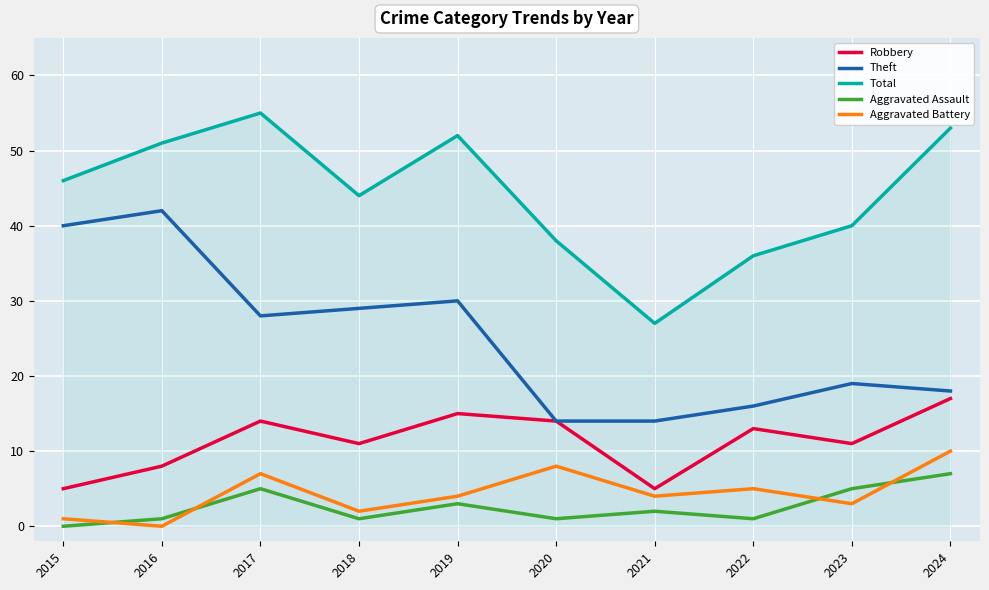

What are all the series names shown in the legend?

Robbery, Theft, Total, Aggravated Assault, Aggravated Battery